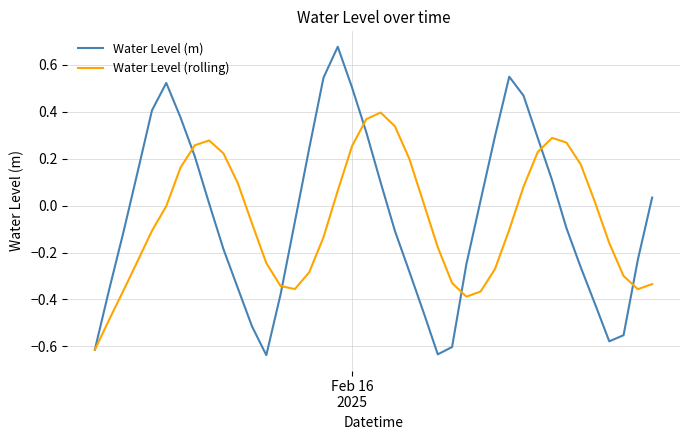

Which series has the largest range (max minus min)?

Water Level (m)